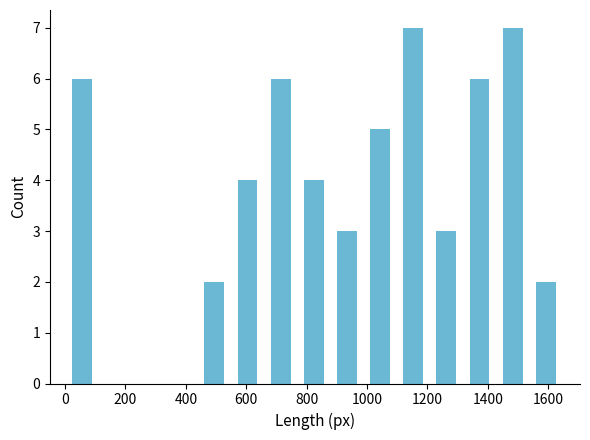

Reading left to right, transcribe this chart: for each bar, give the range it covers on the x-axis and its height. Neither the bar edges nor the heights are printed on the chart, so give them approximately, as read against the axes.

0 to 100: 6
100 to 220: 0
220 to 320: 0
320 to 440: 0
440 to 540: 2
540 to 660: 4
660 to 760: 6
760 to 880: 4
880 to 980: 3
980 to 1100: 5
1100 to 1200: 7
1200 to 1320: 3
1320 to 1420: 6
1420 to 1540: 7
1540 to 1640: 2